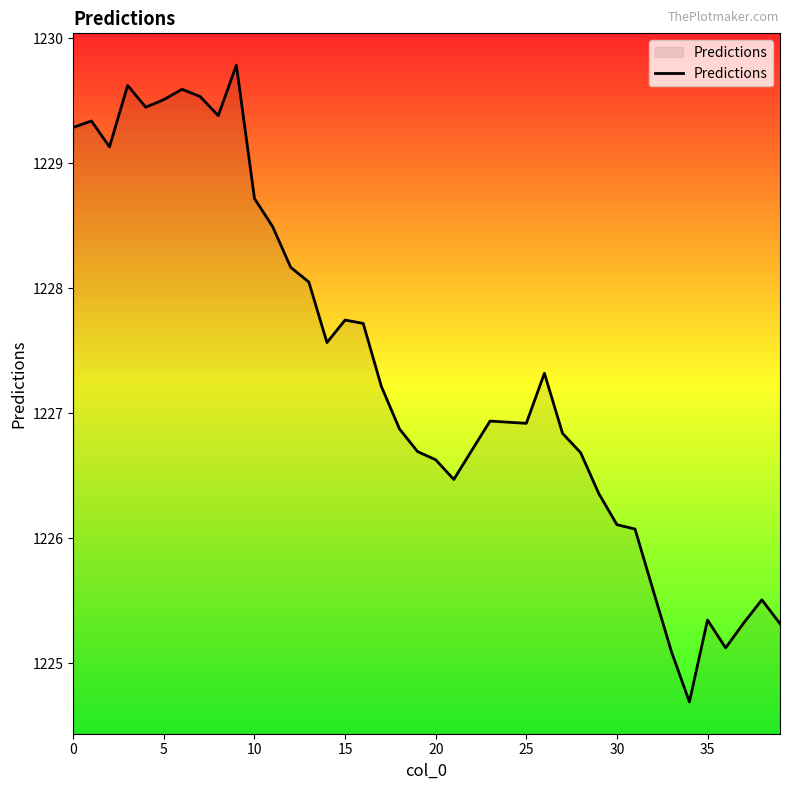

What is the maximum value shown in the chart?

1229.8